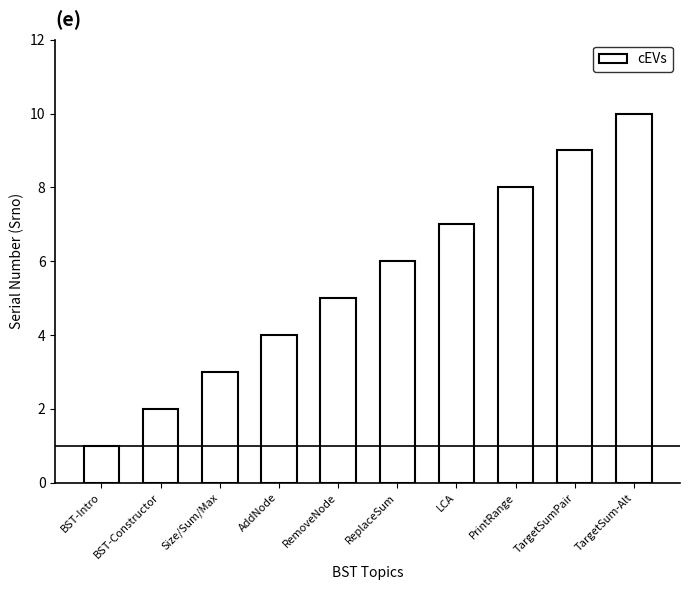

What is the change in value from PrintRange to TargetSumPair?

+1